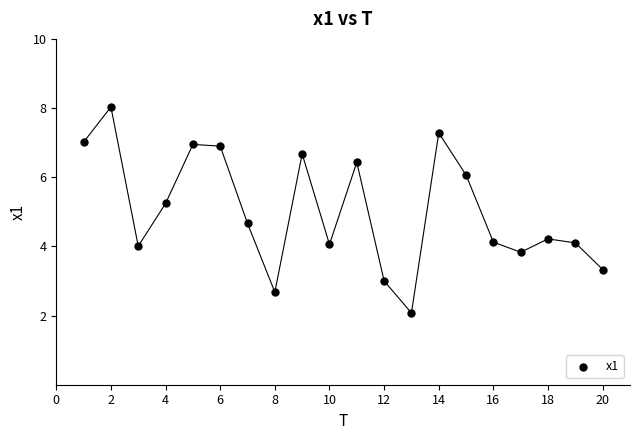

What is the range of X values (max minus min)?

19.0